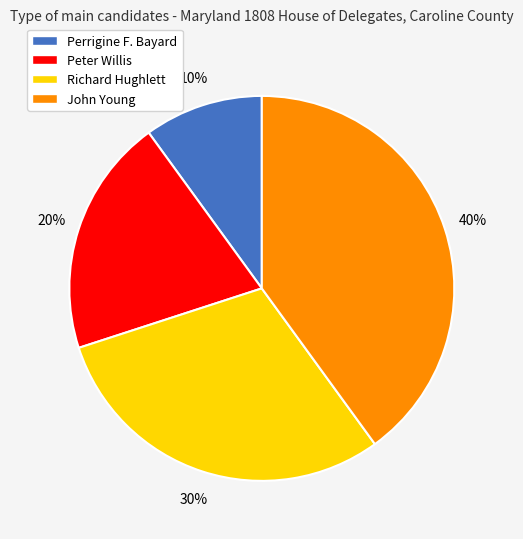

Between John Young and Peter Willis, which is larger?

John Young